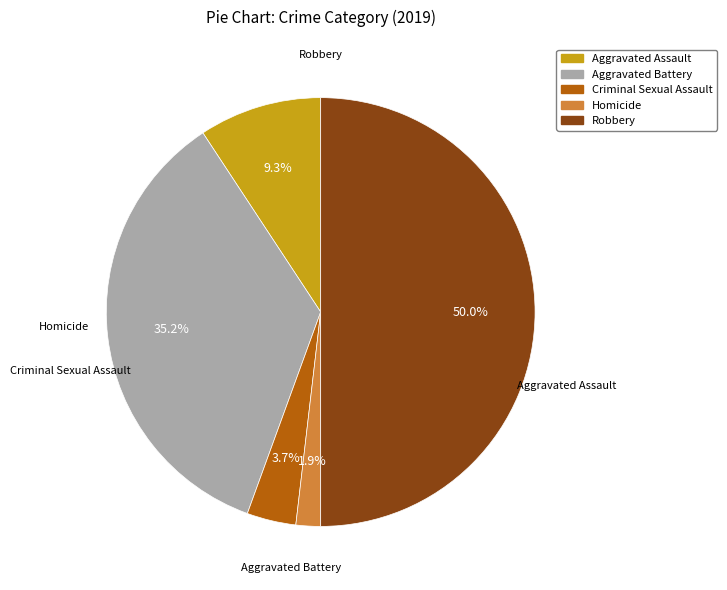

Approximately how many times larger is the value at Robbery compared to Aggravated Assault?

5.4